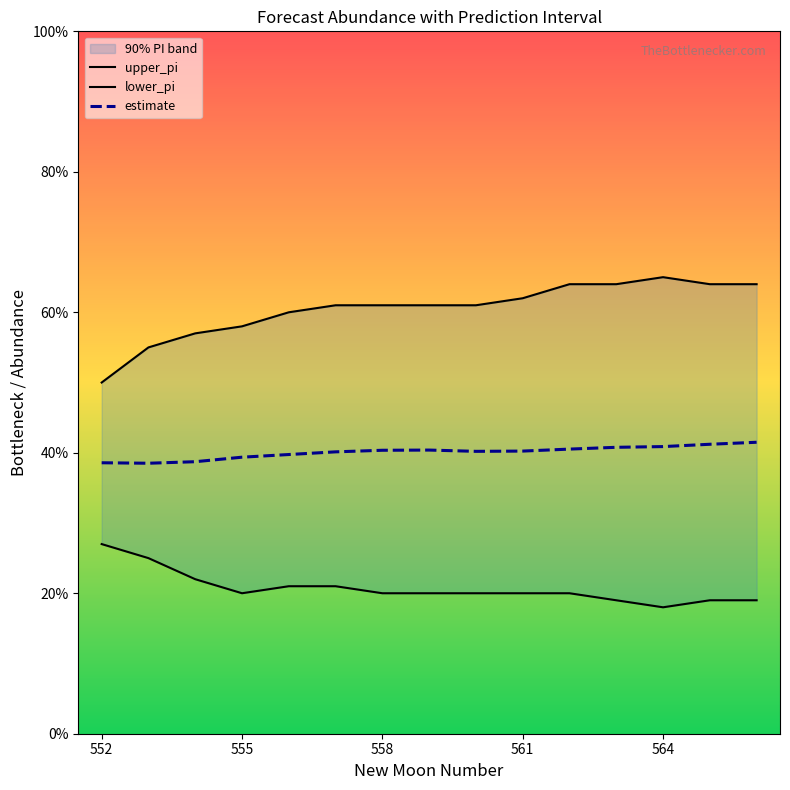

Reading right to left, transcribe all the data shown in this chart.

upper_pi: 64.0	64.0	65.0	64.0	64.0	62.0	61.0	61.0	61.0	61.0	60.0	58.0	57.0	55.0	50.0
lower_pi: 19.0	19.0	18.0	19.0	20.0	20.0	20.0	20.0	20.0	21.0	21.0	20.0	22.0	25.0	27.0
estimate: 41.5	41.2	40.9	40.8	40.5	40.2	40.2	40.4	40.4	40.1	39.7	39.4	38.7	38.5	38.6